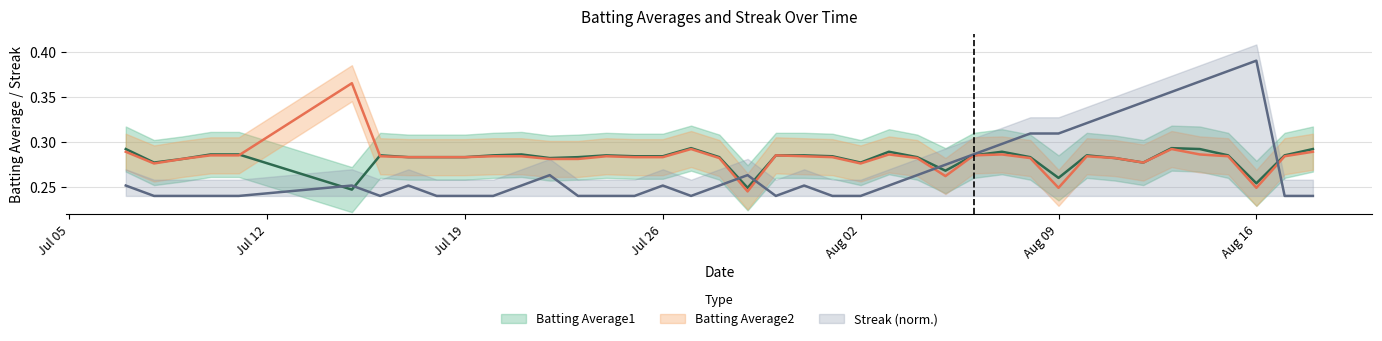

Rank the series by their maximum value, from lowest to highest.

Batting Average1, Batting Average2, Streak